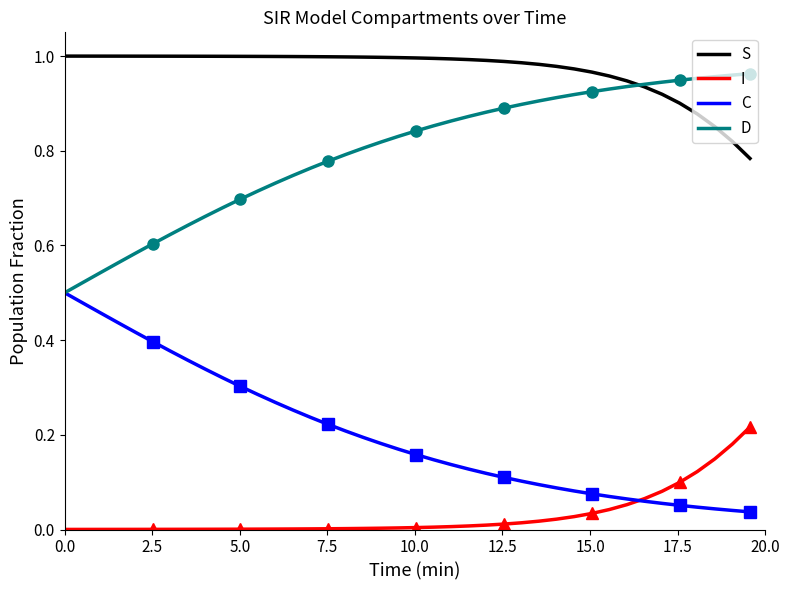

True or false: C and S intersect in this chart.

False